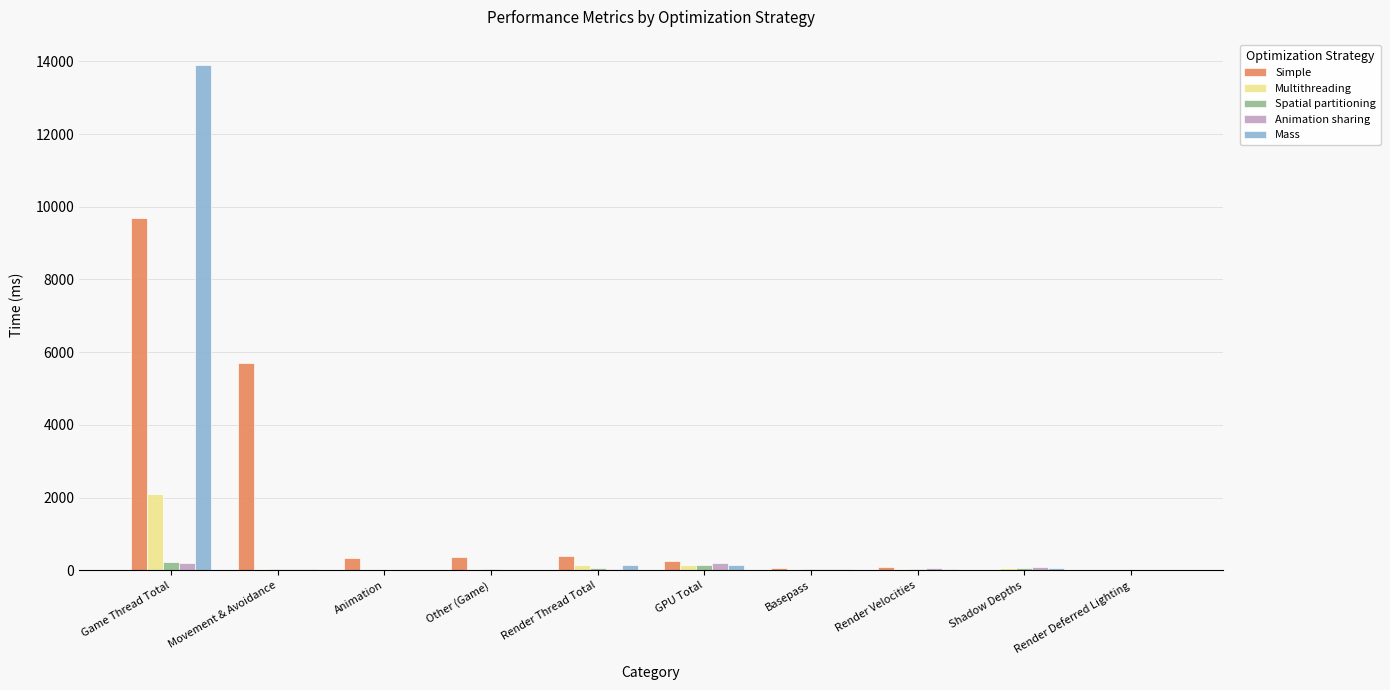

Count the number of data series in this chart.

5